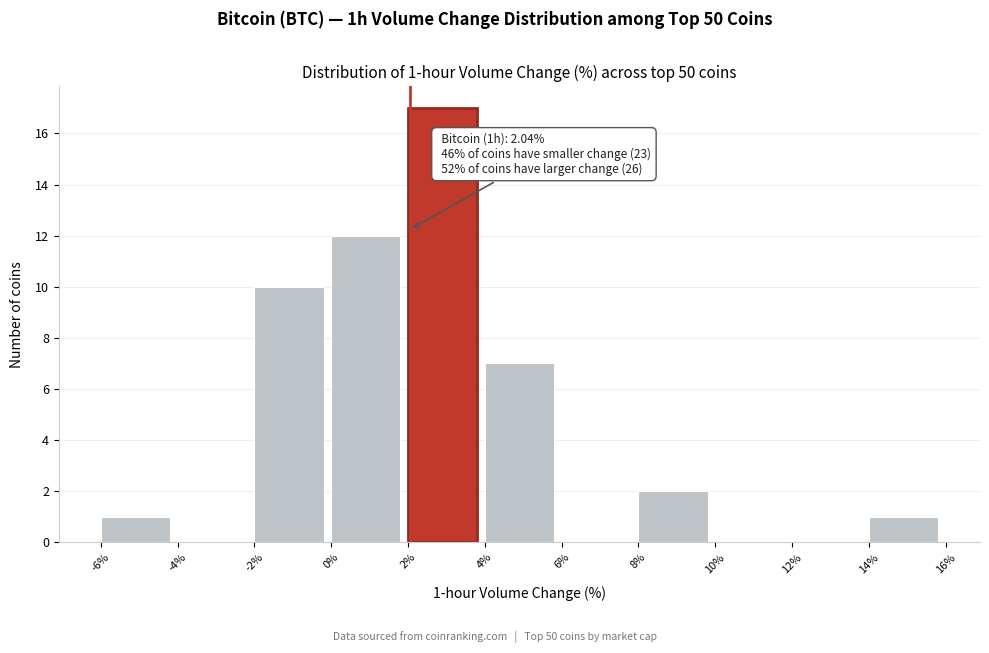

Which range on the x-axis has the tallest bar?

2% to 4%